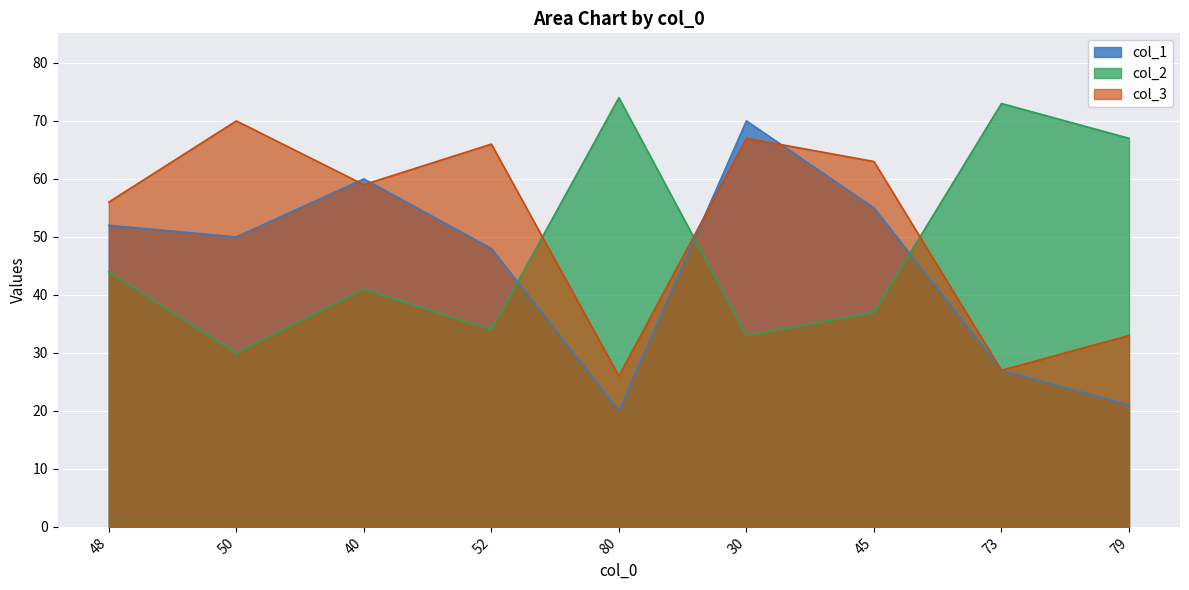

What is the maximum value for col_3?

70